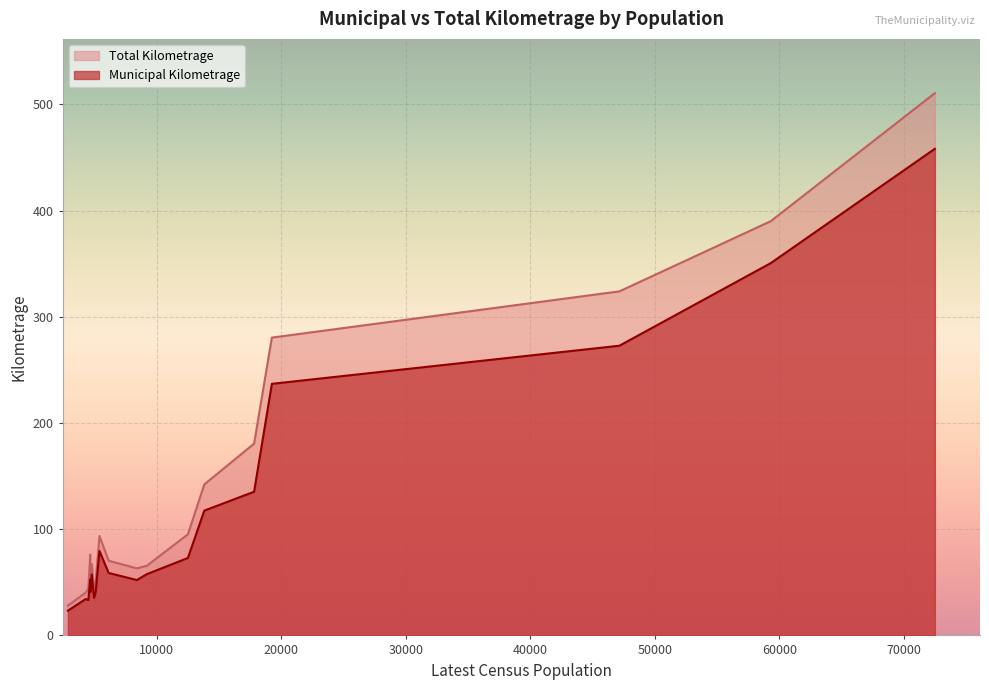

Which category has the highest value in the Municipal Kilometrage series?

Saint John